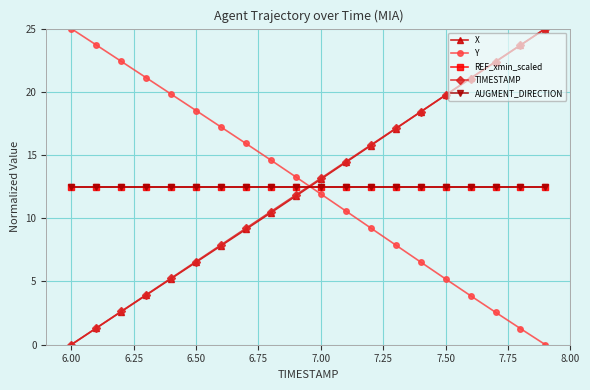

At how many categories does at least one series exceed 1?

20